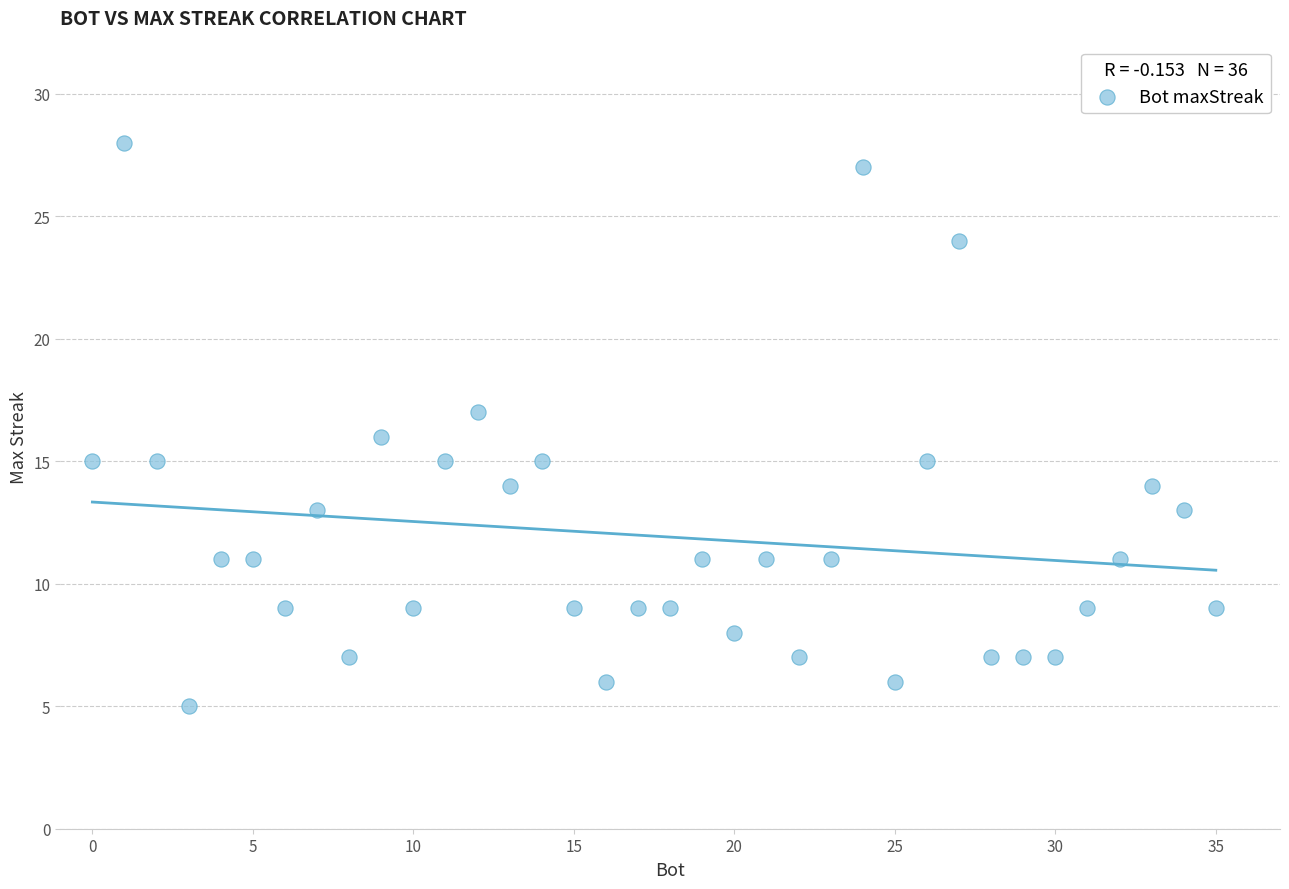

What is the range of Y values (max minus min)?

23